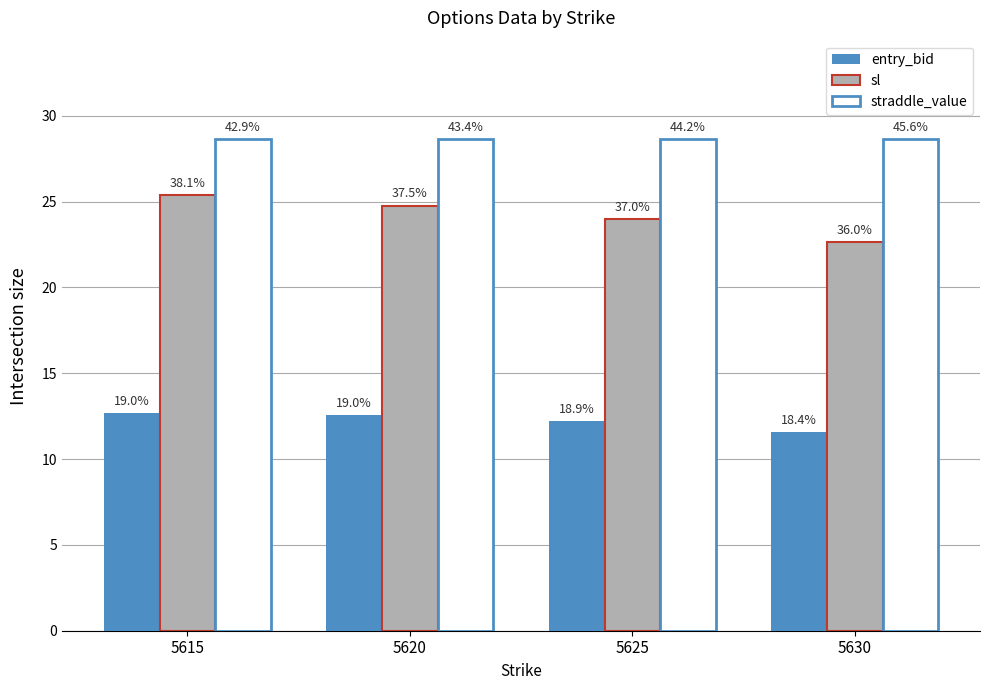

Does the chart contain stacked bars?

No